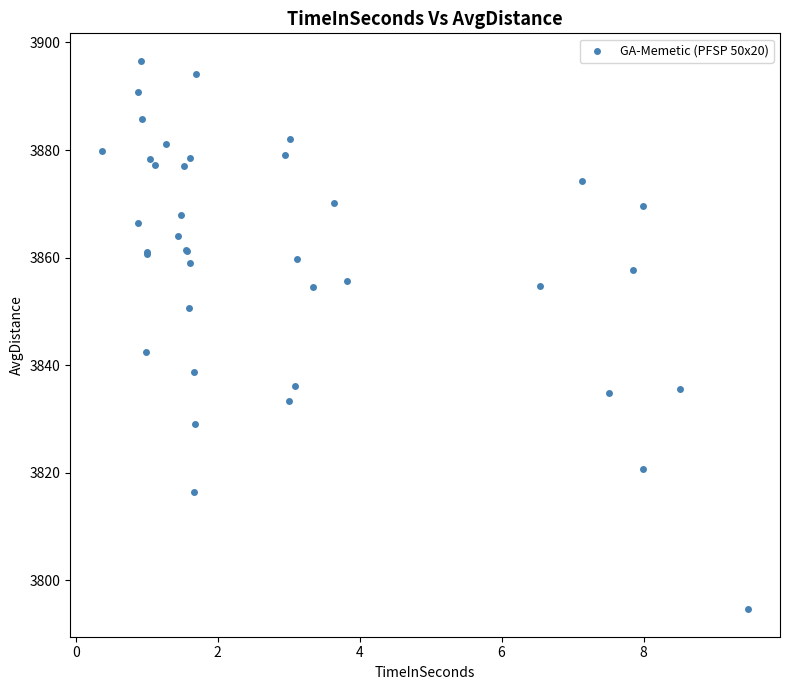

What Y value in the scatter plot is closest to 3845?

3842.4